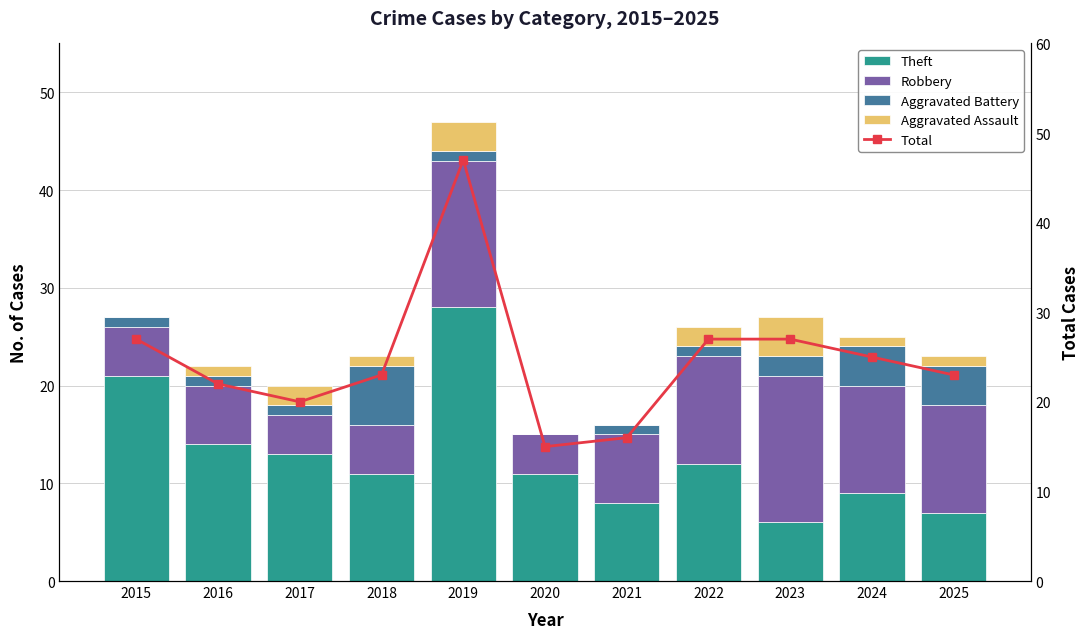

Is it true that Theft equals 6 at 2024?

False